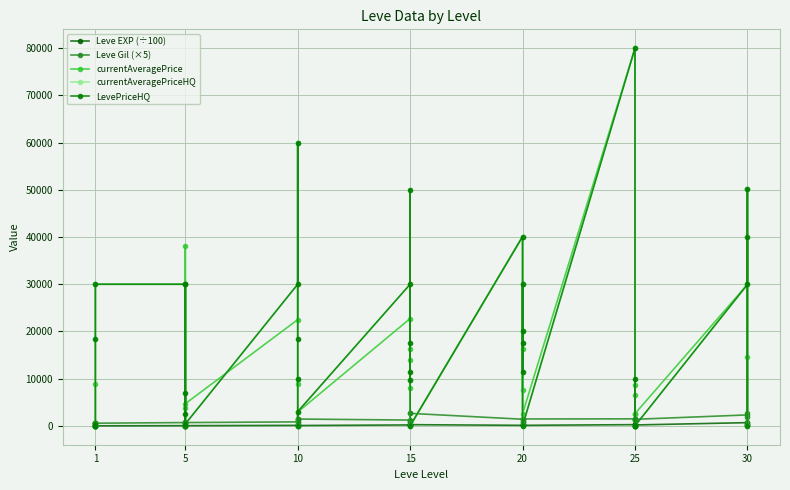

What is the maximum value shown in the chart?

79999.0